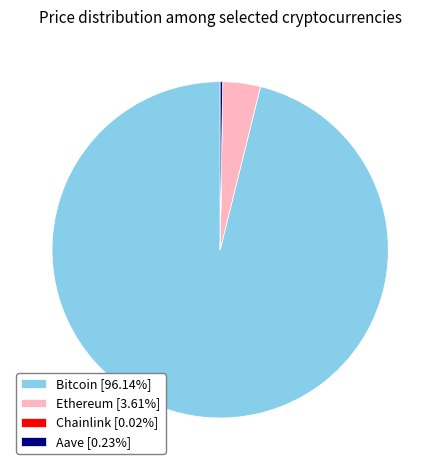

Do Bitcoin [96.14%] and Ethereum [3.61%] together represent more than half of the pie?

Yes